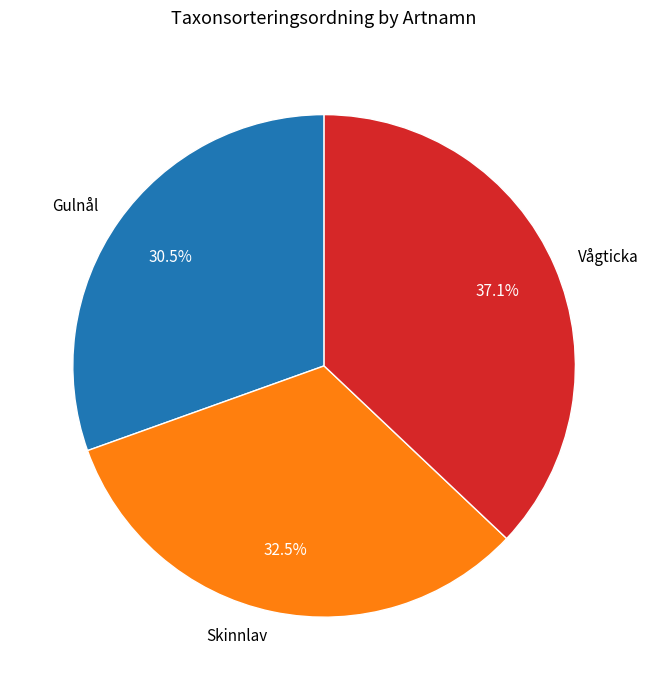

Rank the categories by value from highest to lowest.

Vågticka, Skinnlav, Gulnål